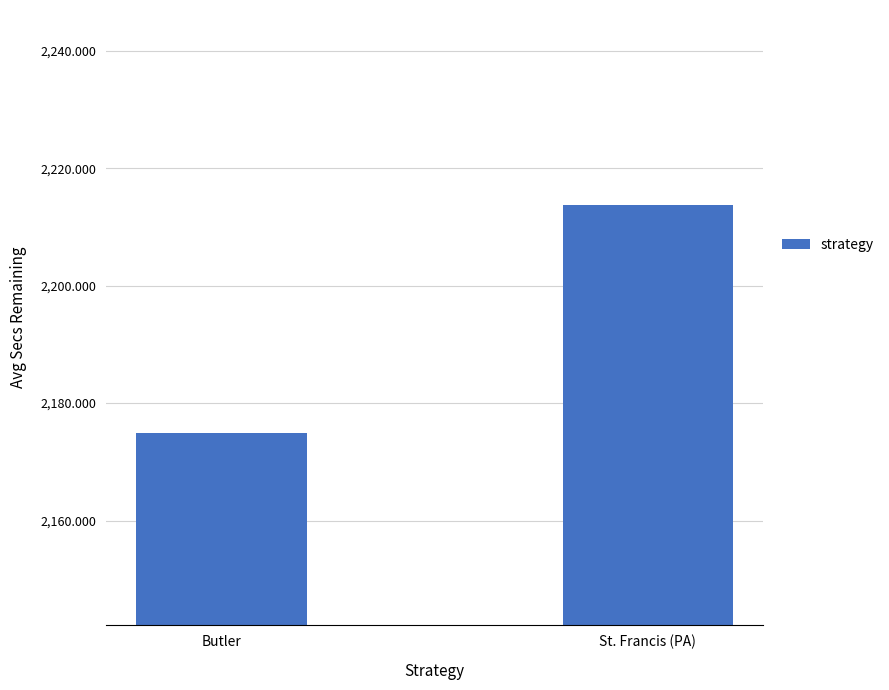

What is the change in value from Butler to St. Francis (PA)?

+38.9